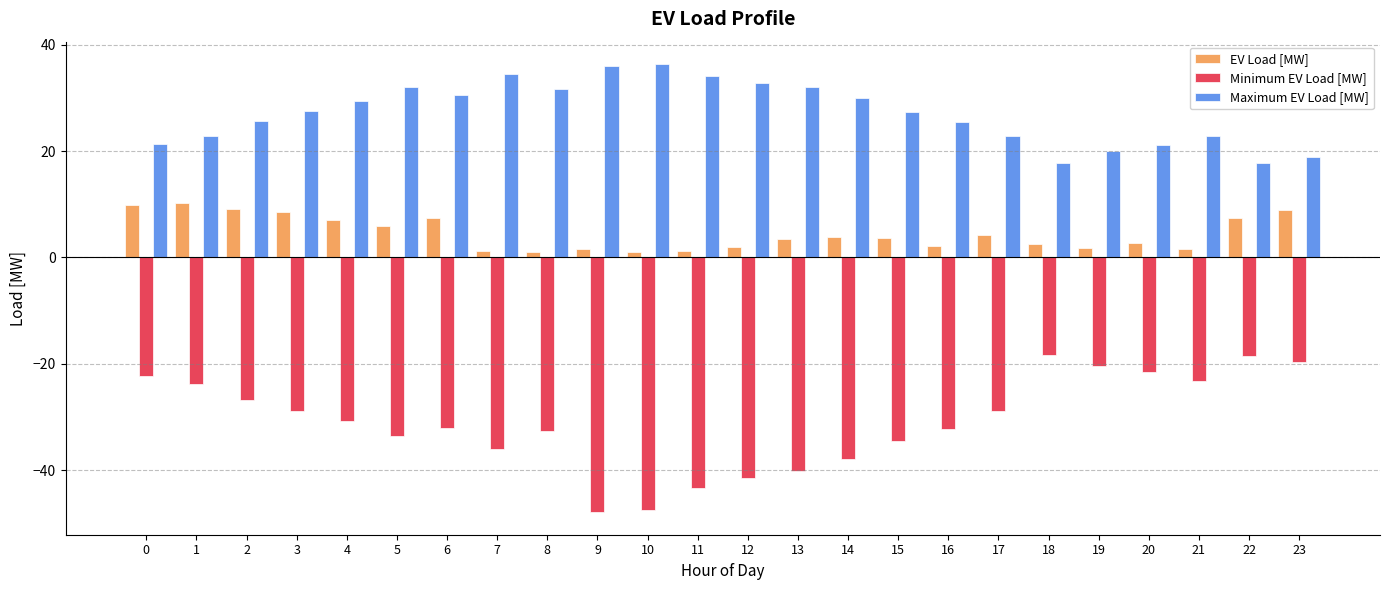

The value of Minimum EV Load [MW] at 5 is -33.6. True or false?

True